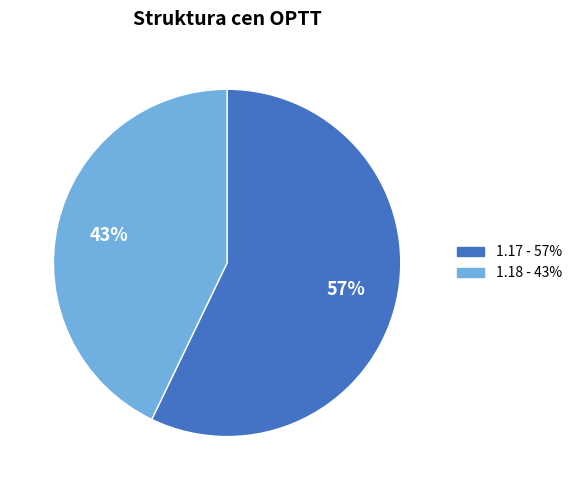

Is there a majority slice in this chart?

Yes